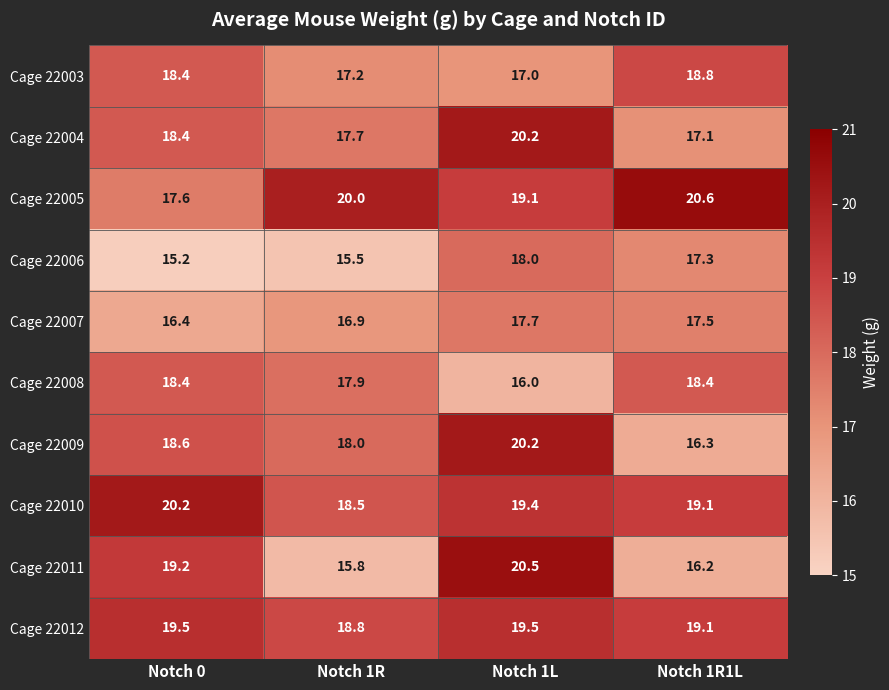

What is the average value of the Cage 22010 series?

19.3